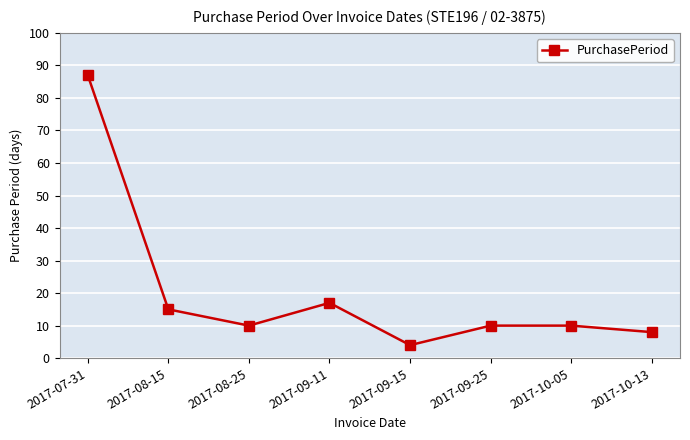

What is the greatest value displayed?

87